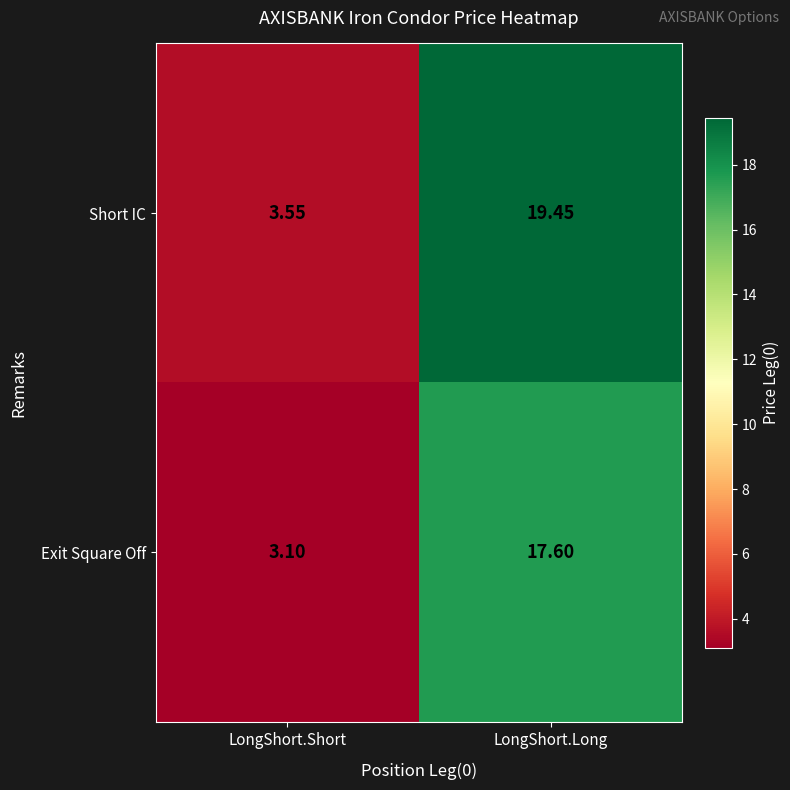

At which label does Short IC first exceed 19?

LongShort.Long